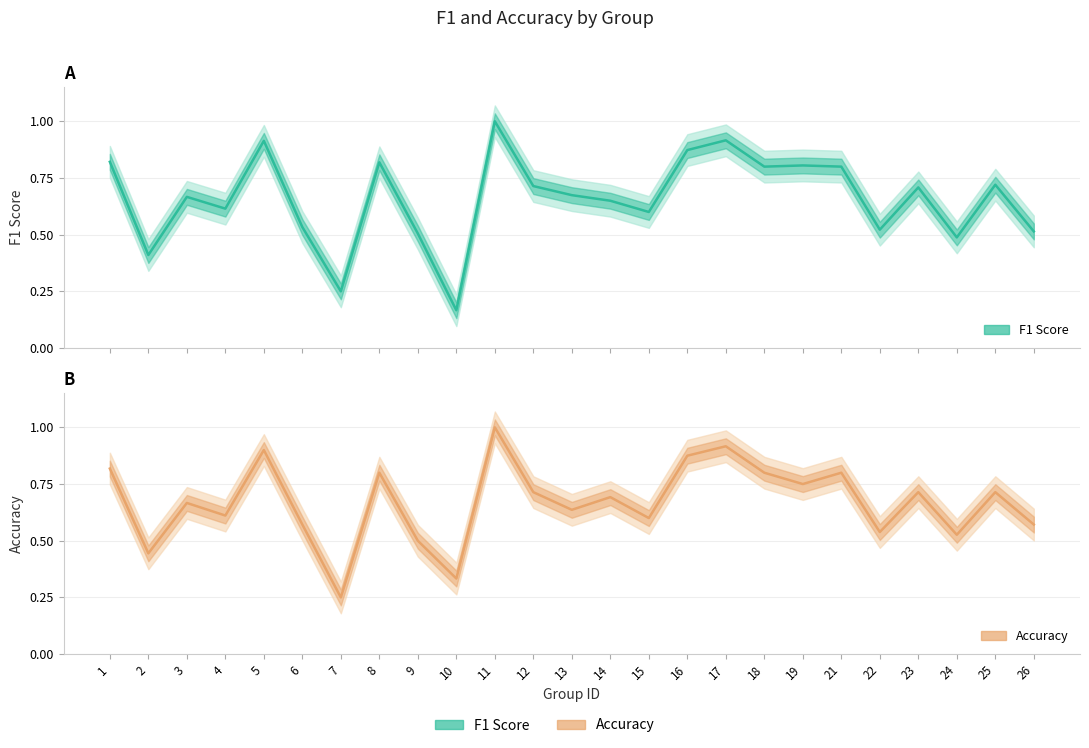

How many interior local peaks does the f1 series have?

8